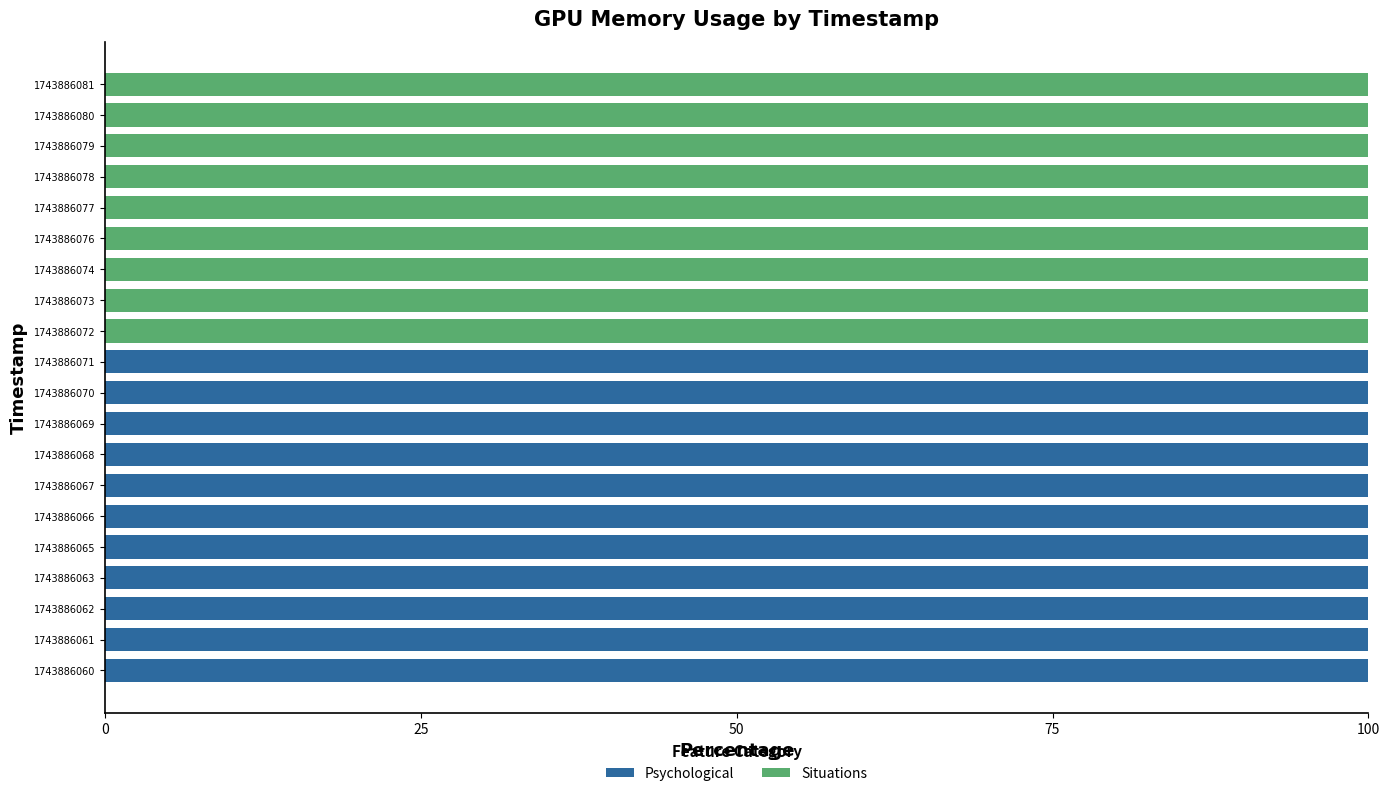

Is it true that Psychological equals 37 at 1743886081?

False